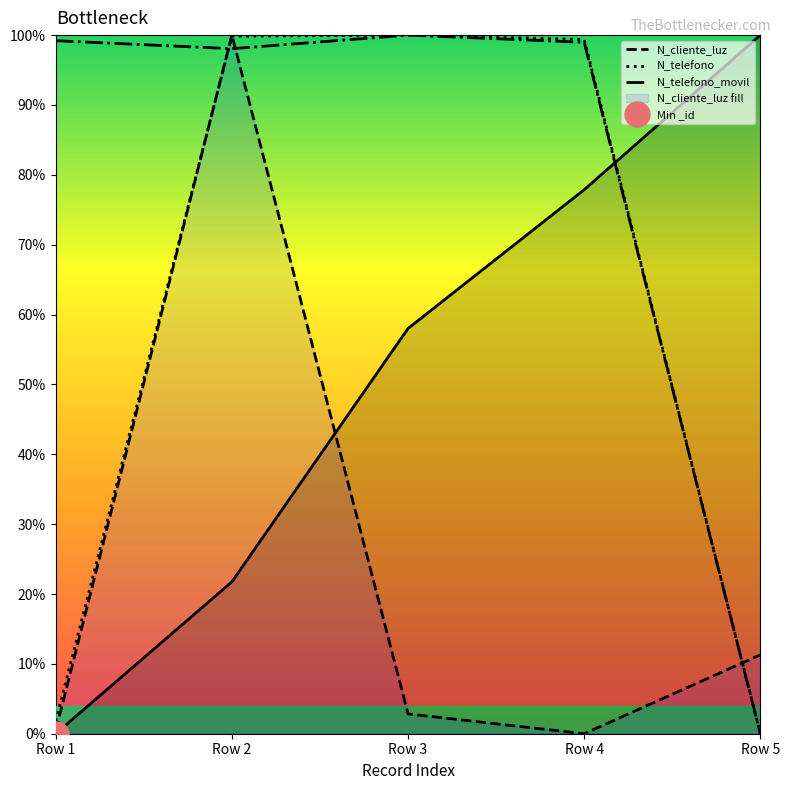

What is the maximum value for N_telefono_movil?

100.0